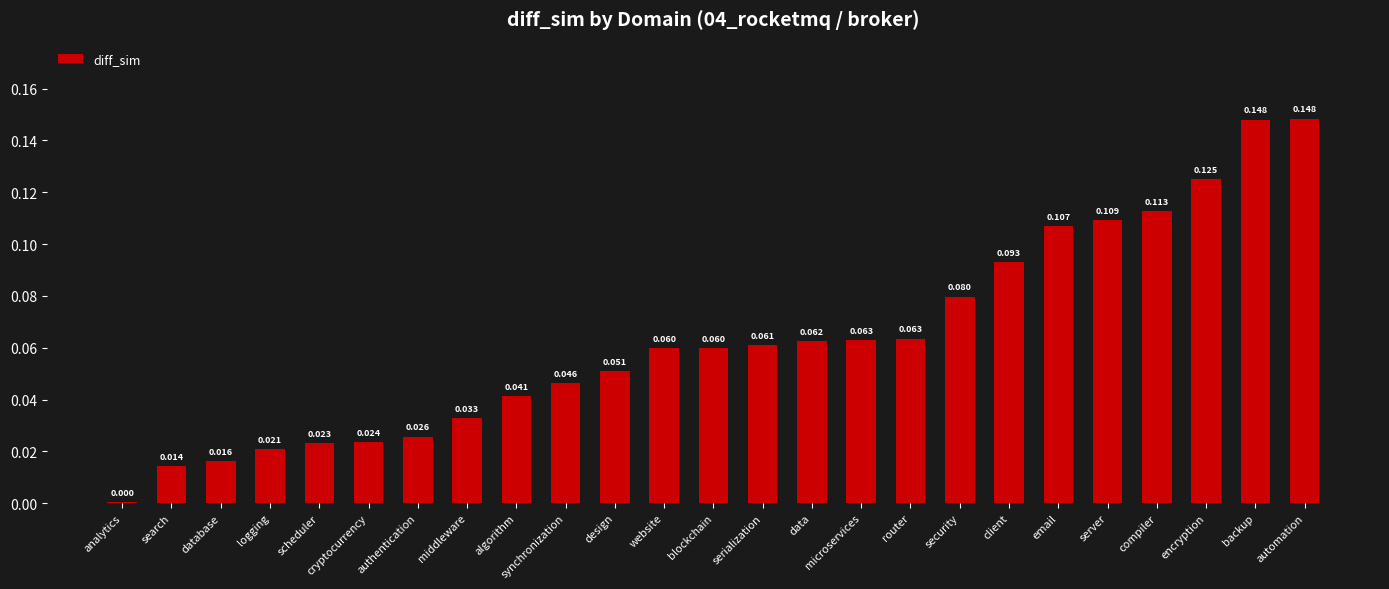

Which has a higher value, serialization or security?

security